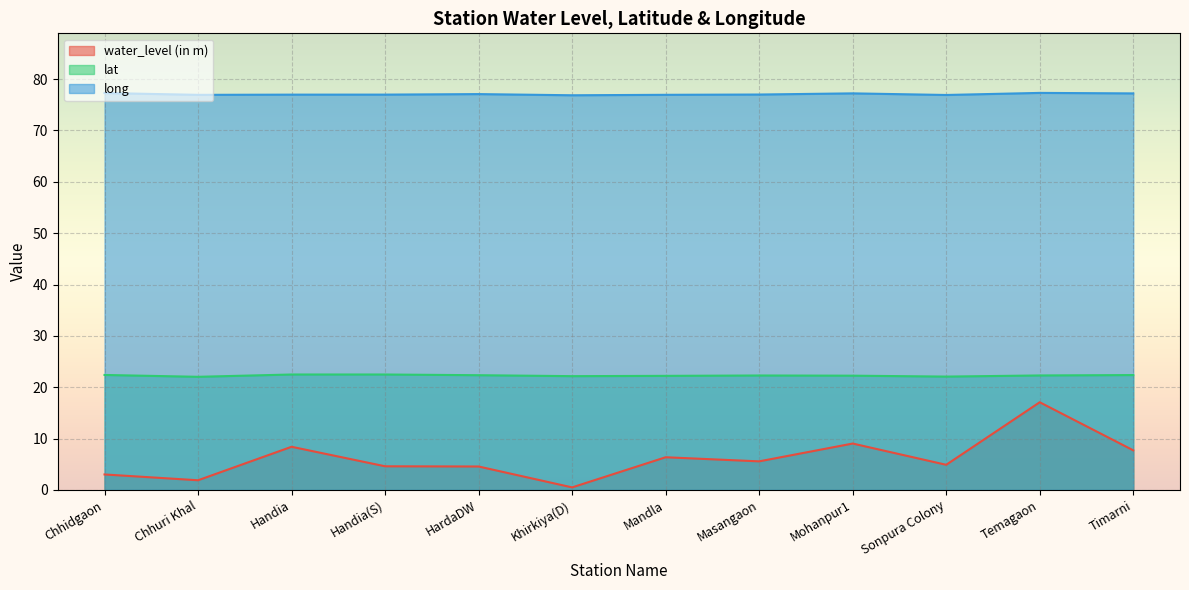

How many values in the long series exceed 77?

6